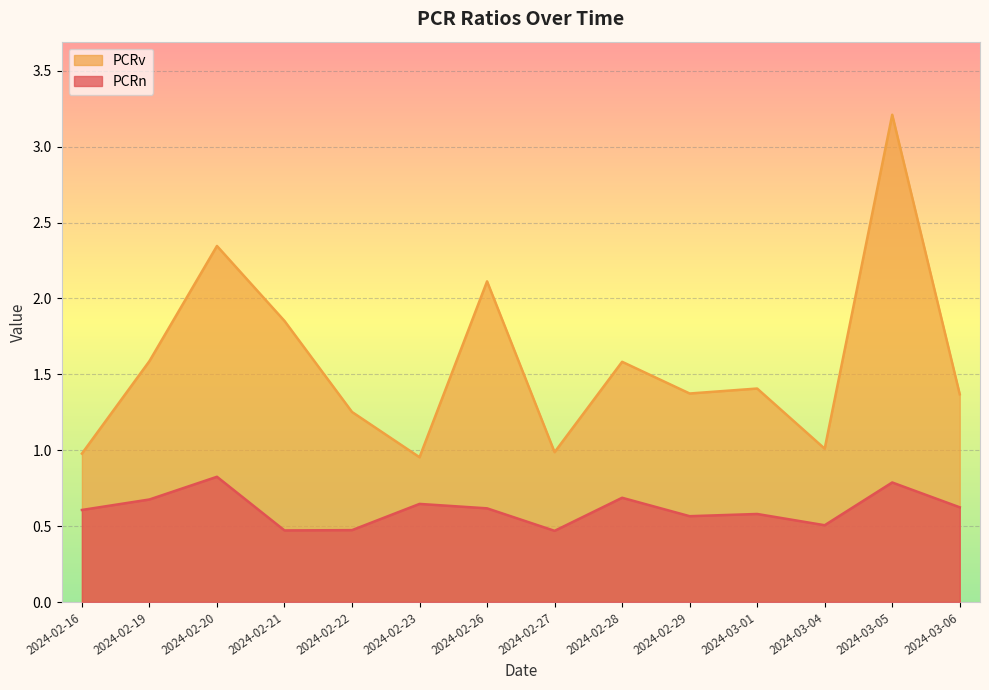

At which label is PCRn closest to 0?

2024-02-27